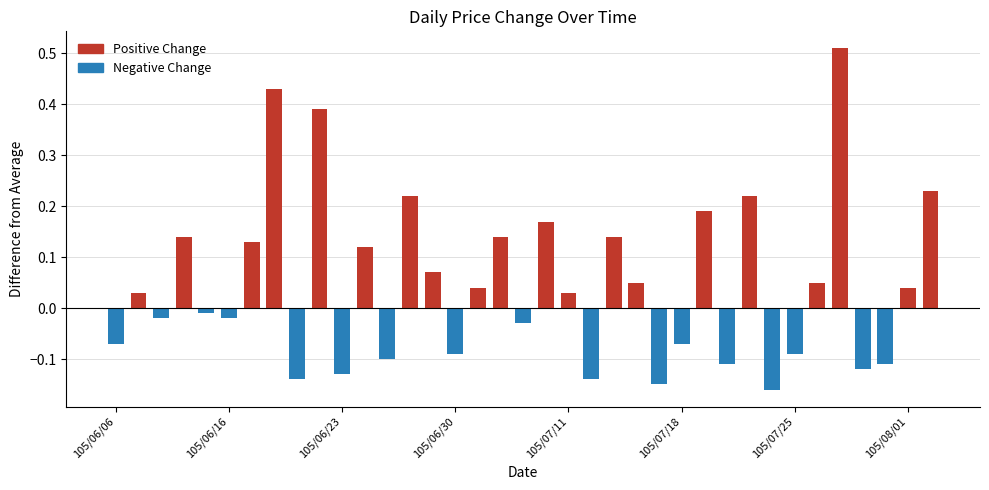

What is the difference between the maximum and second lowest values?

0.7